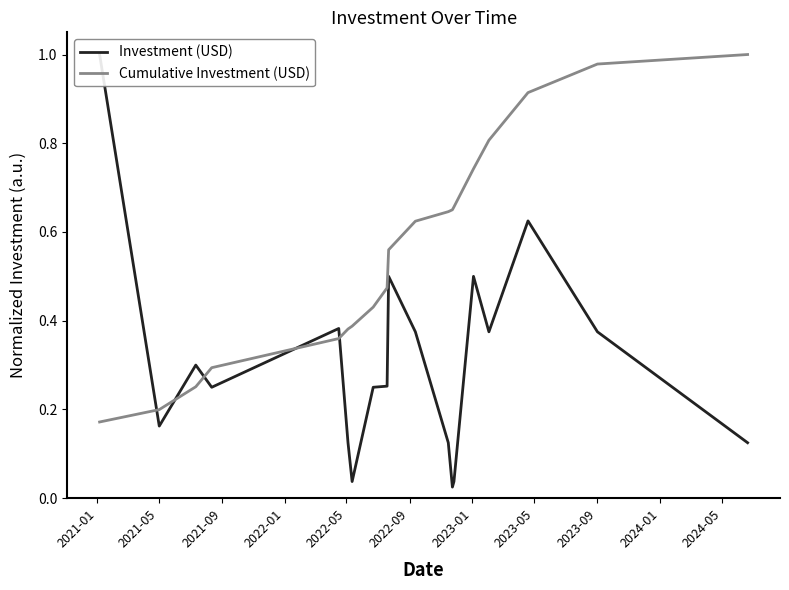

Reading left to right, what are all the values shown in this chart?

Investment (USD): 1.0	0.2	0.3	0.2	0.4	0.1	0.0	0.2	0.3	0.5	0.4	0.1	0.0	0.0	0.5	0.4	0.6	0.4	0.1
Cumulative Investment (USD): 0.2	0.2	0.3	0.3	0.4	0.4	0.4	0.4	0.5	0.6	0.6	0.6	0.7	0.7	0.7	0.8	0.9	1.0	1.0